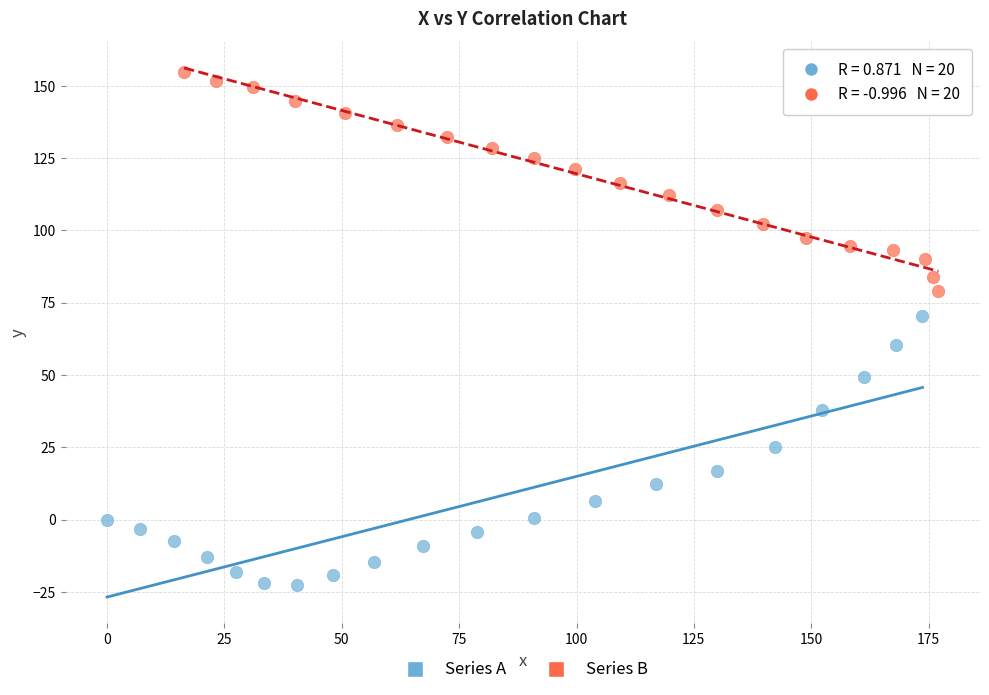

Which series contains the lowest Y value?

Series A